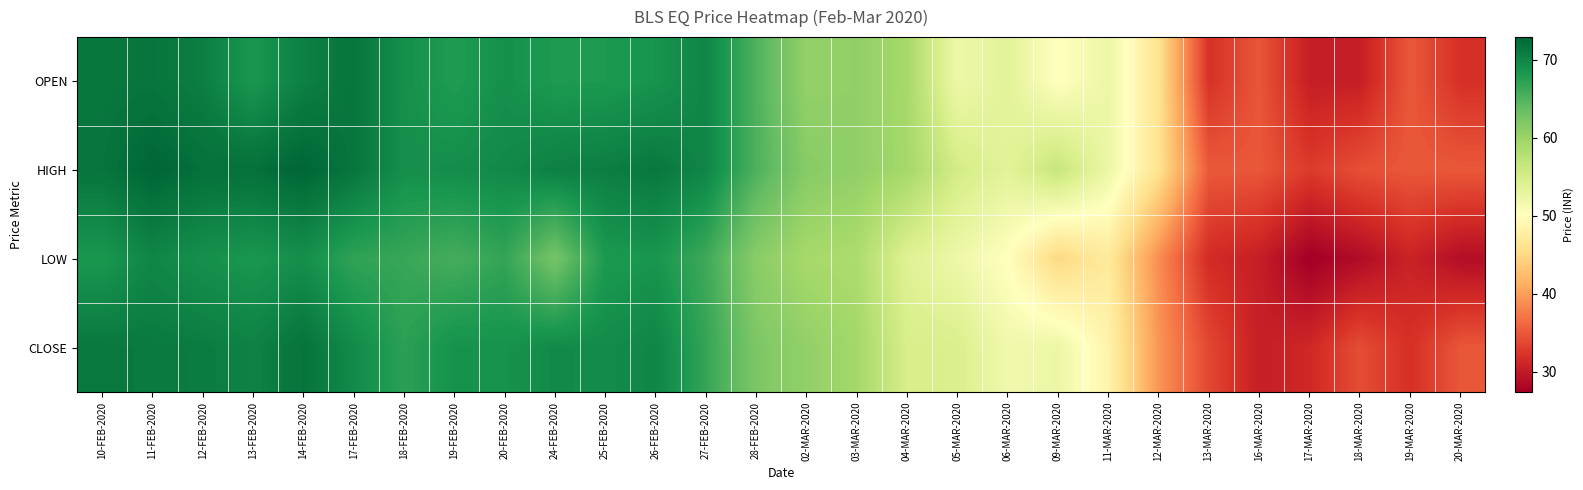

Which category has the highest value across all series?

11-FEB-2020